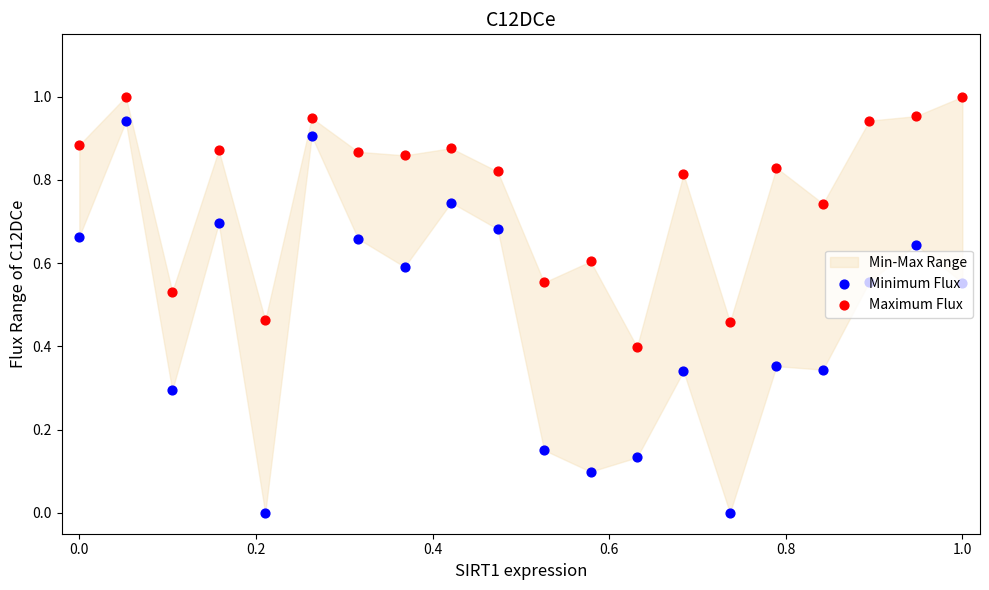

At how many categories does at least one series exceed 0?

20